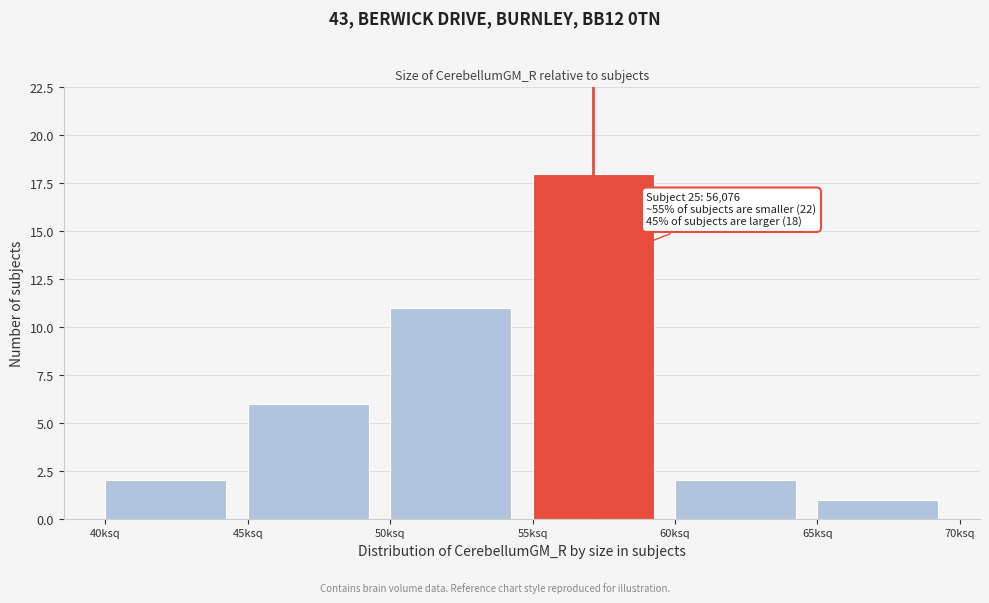

Reading left to right, list all the values displayed in this chart.

40ksq=2	45ksq=6	50ksq=11	55ksq=18	60ksq=2	65ksq=1